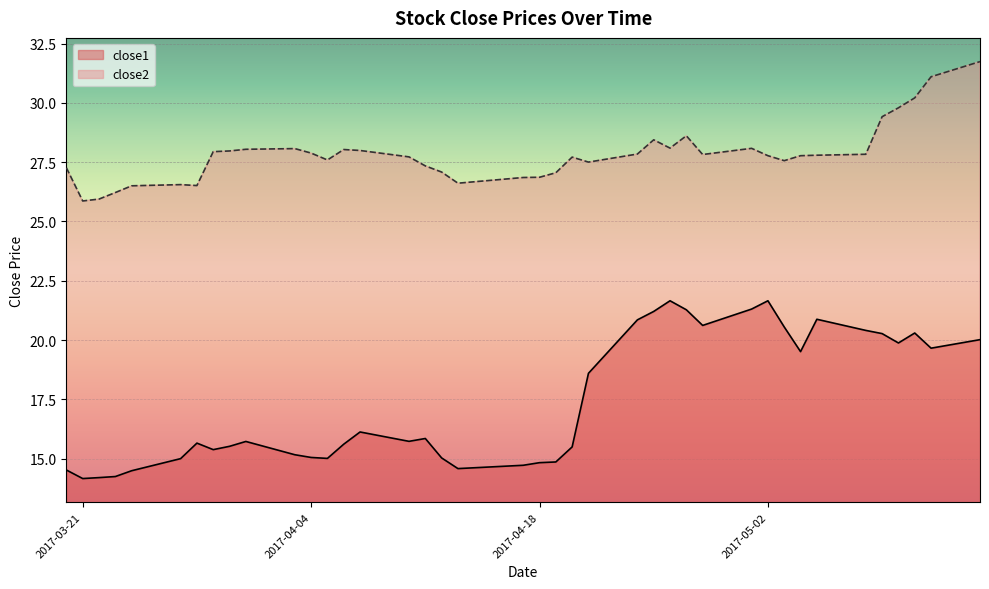

At which category does close2 reach its first local valley?

2017-03-21